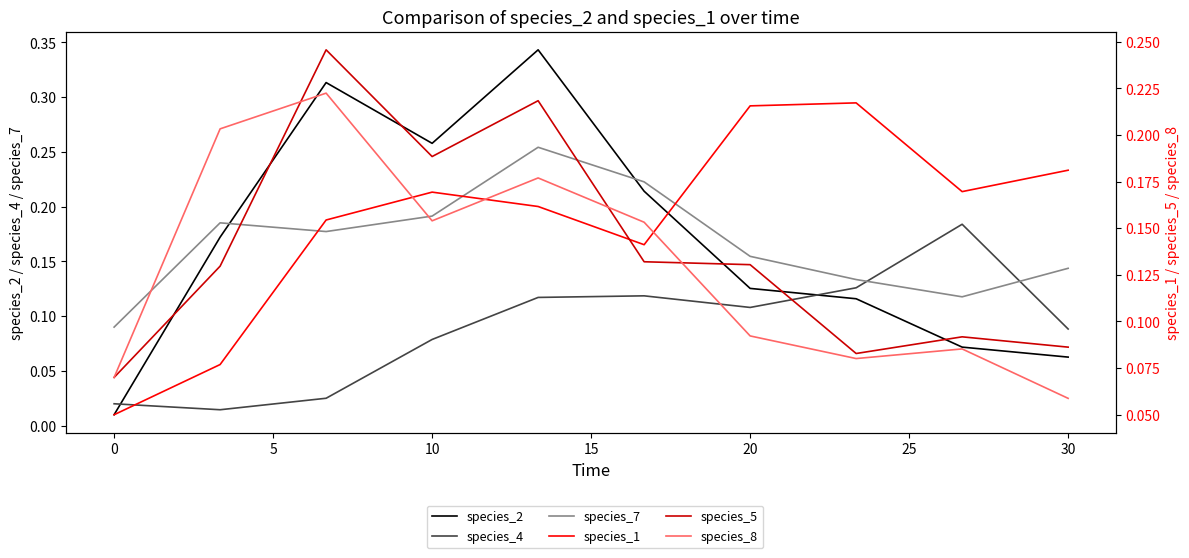

What is the approximate value of species_5 at 0?

0.1